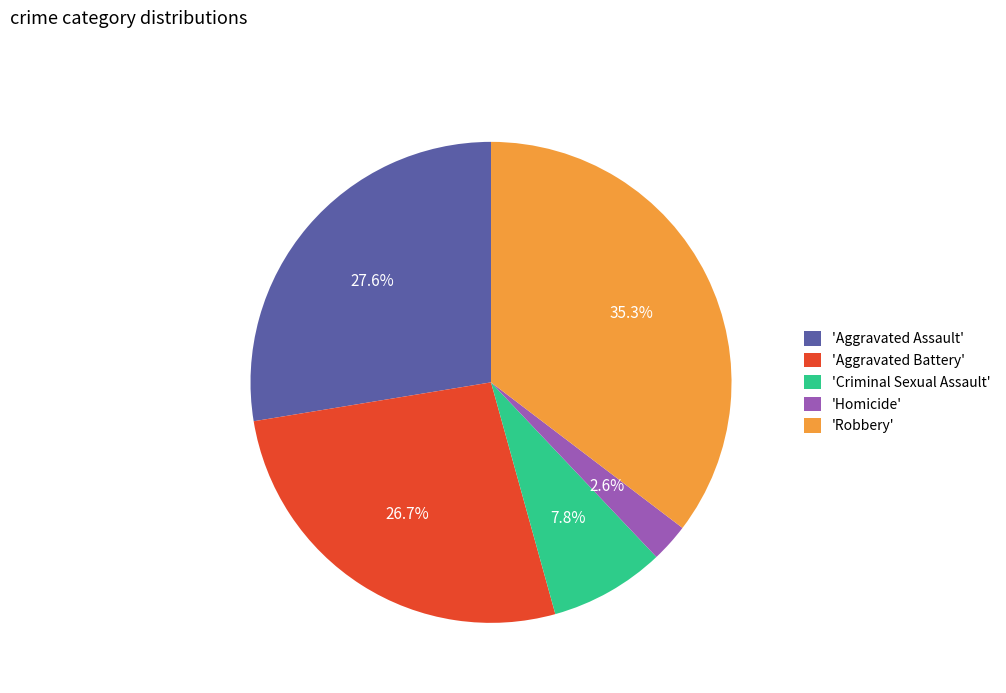

To the nearest percent, what is the difference between the largest and smallest slice percentages?

33%